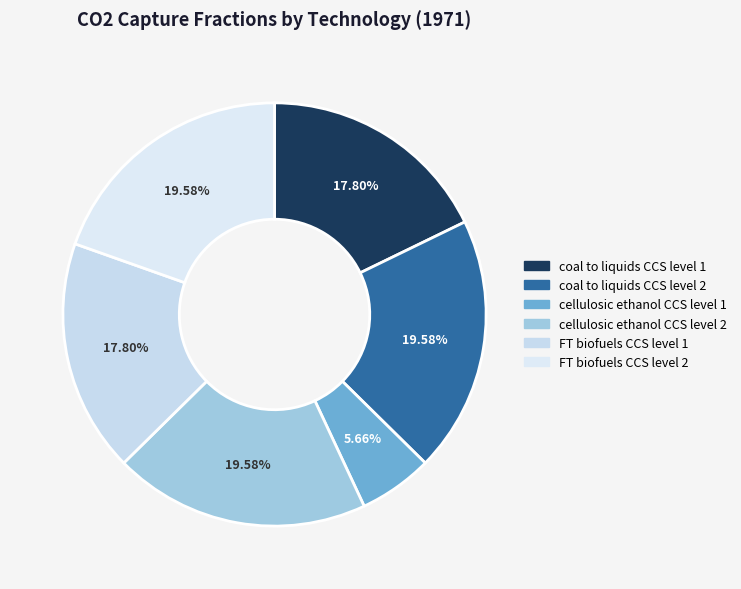

To the nearest percent, what percentage of the pie is cellulosic ethanol CCS level 1?

6%